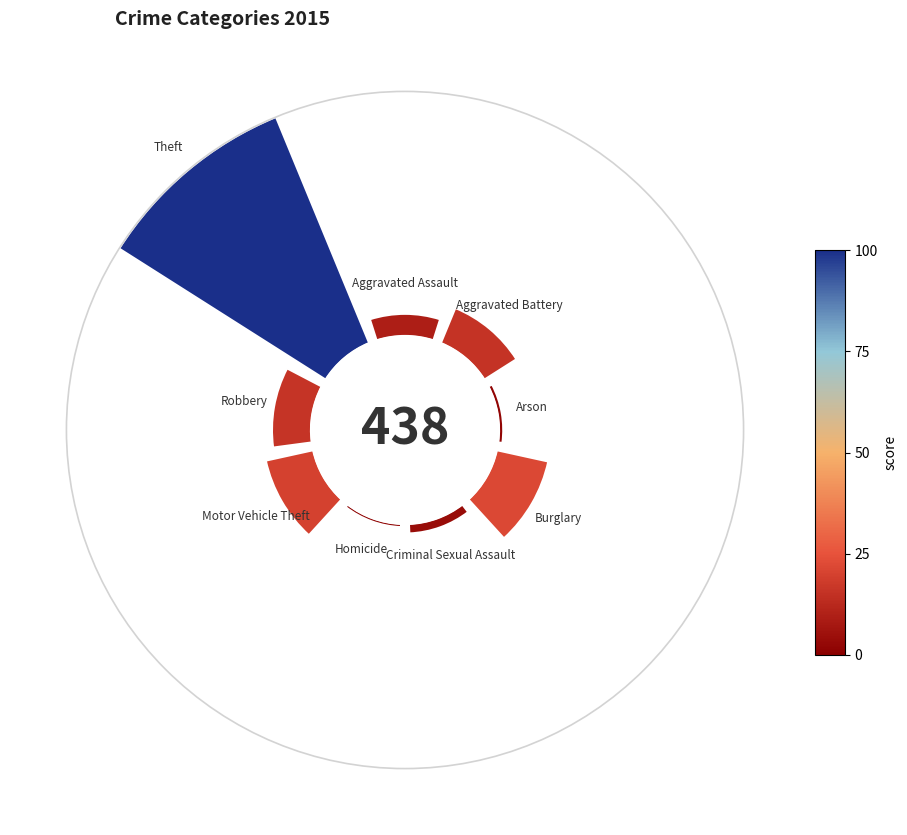

Does Motor Vehicle Theft account for over 50% of the chart?

No